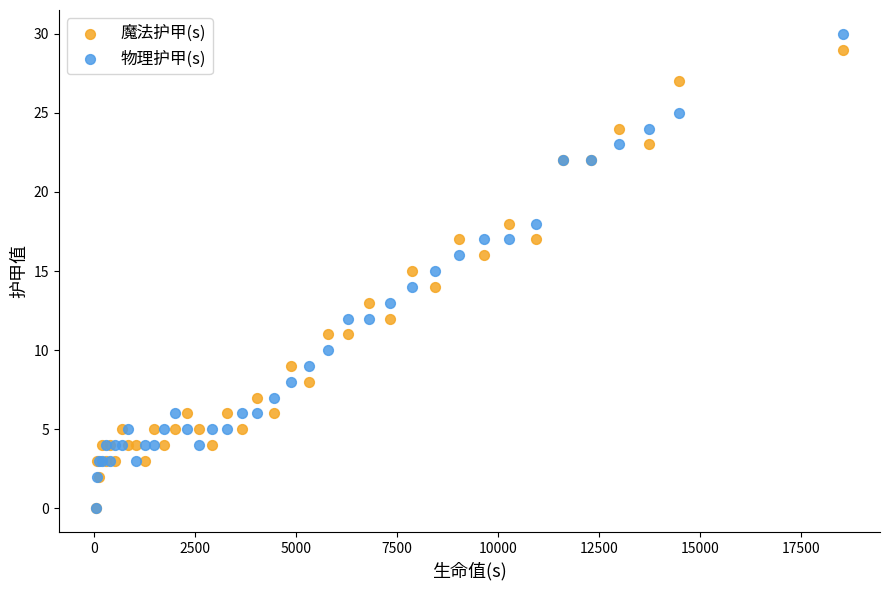

What are all the series names shown in the legend?

魔法护甲(s), 物理护甲(s)